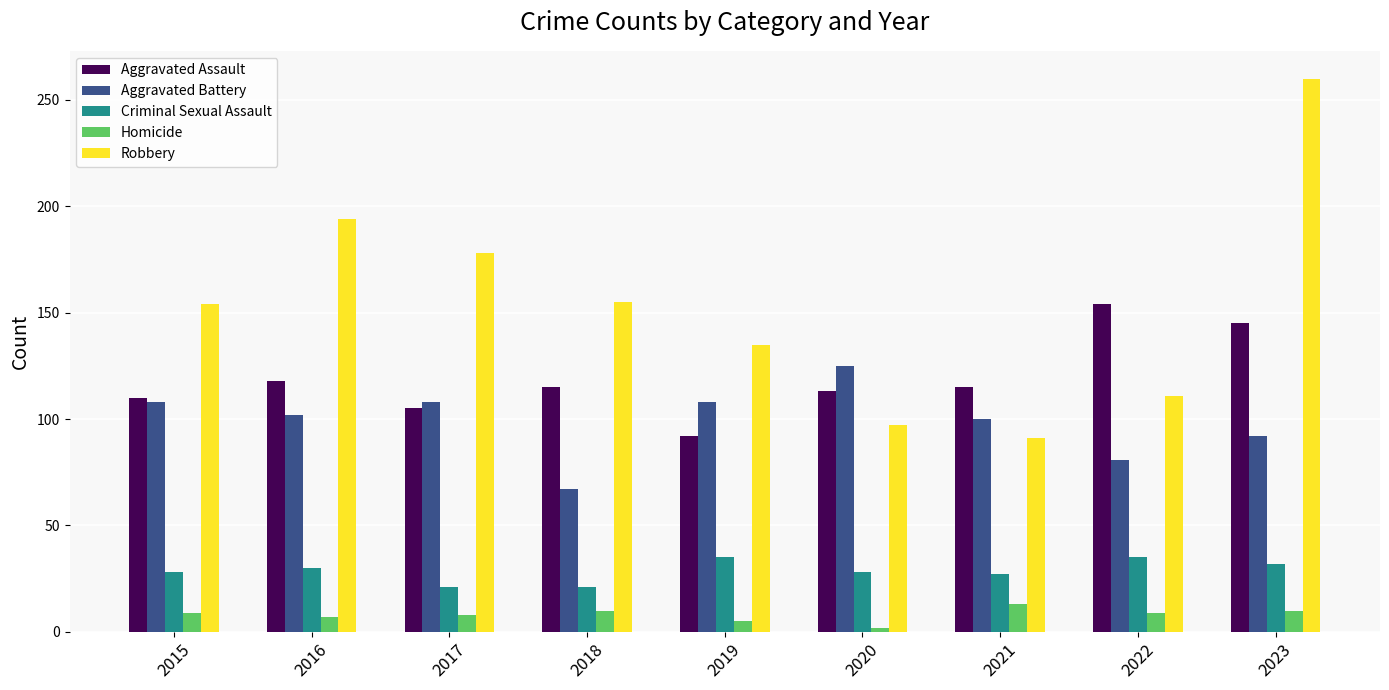

What is the value of the Robbery bar at the 9th from the left?

260